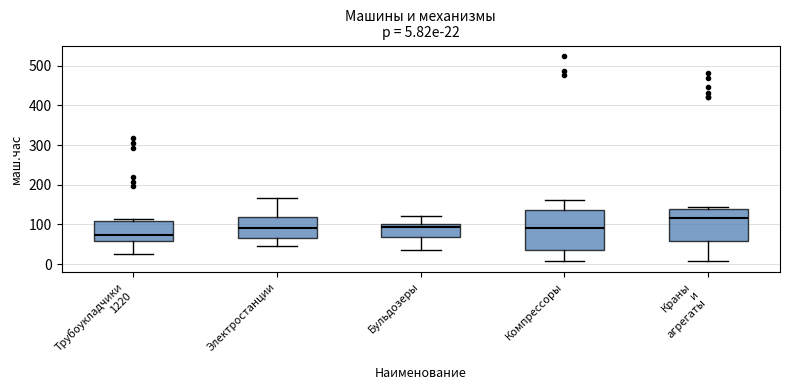

Which box is the tallest, from its lower edge to its upper edge?

Компрессоры